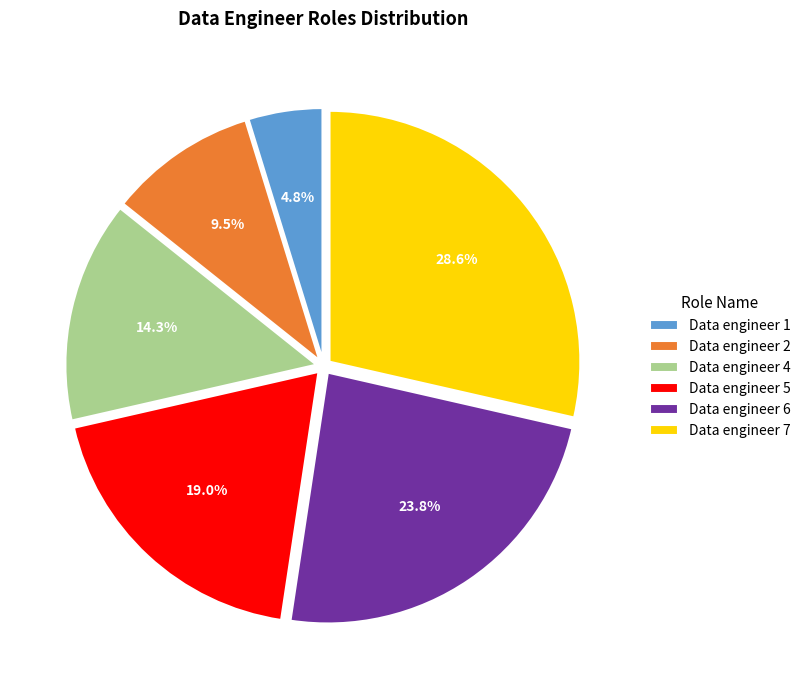

Is Data engineer 2 the majority of the pie?

No